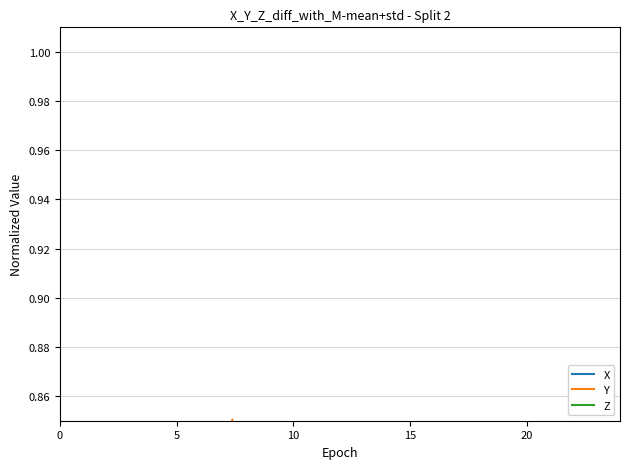

The Z series shows 0.8 at 37. True or false?

False